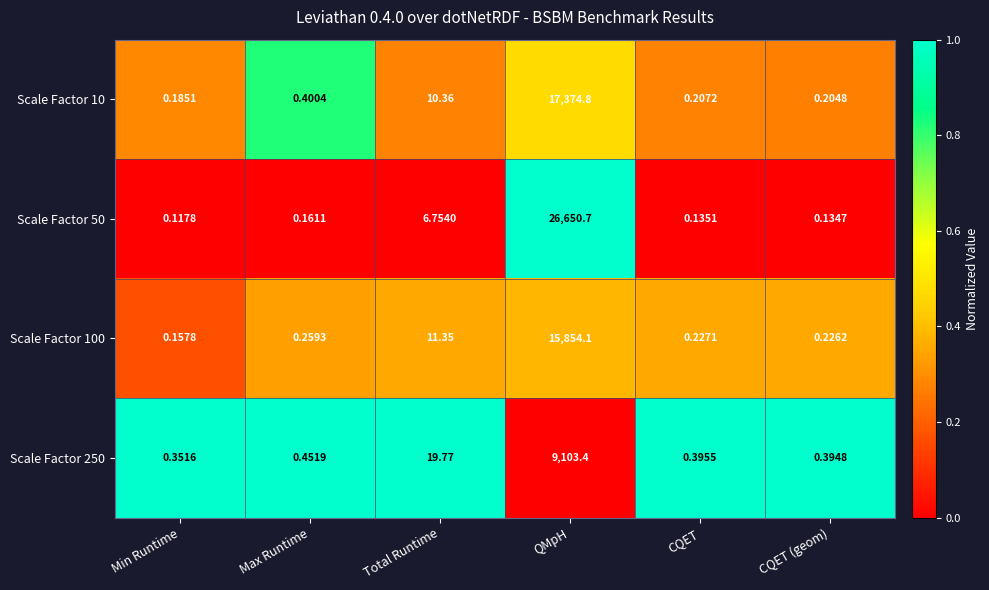

At CQET (geom), list the series in order from smallest to largest.

Scale Factor 50, Scale Factor 10, Scale Factor 100, Scale Factor 250